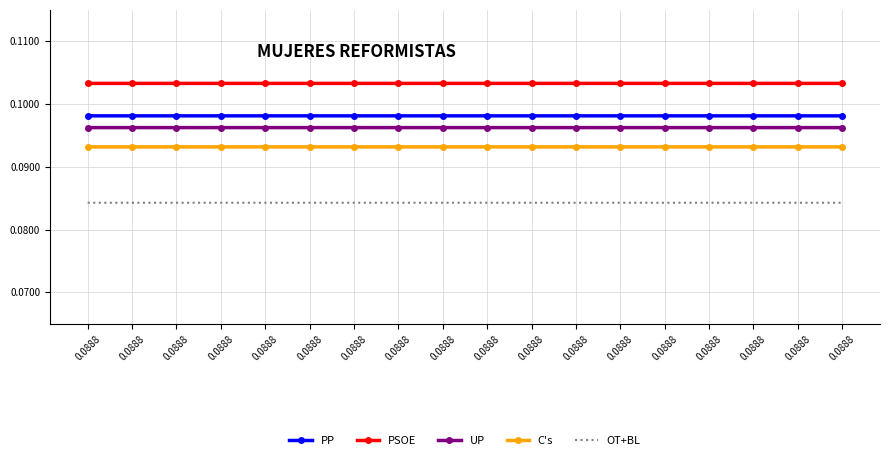

What is the maximum value shown in the chart?

0.1